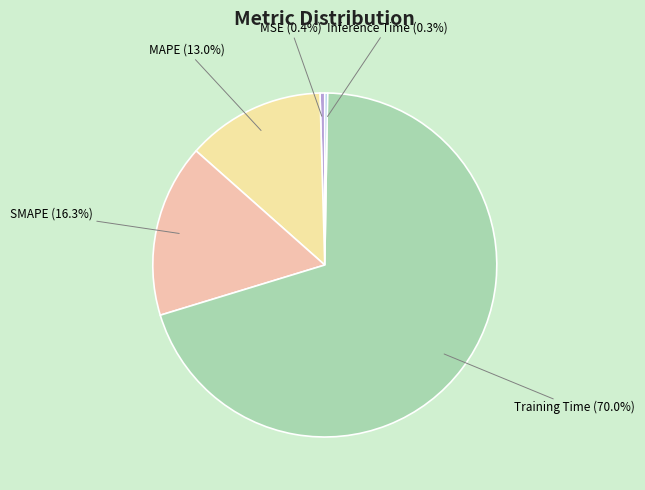

Which has a higher value, SMAPE or MAPE?

SMAPE